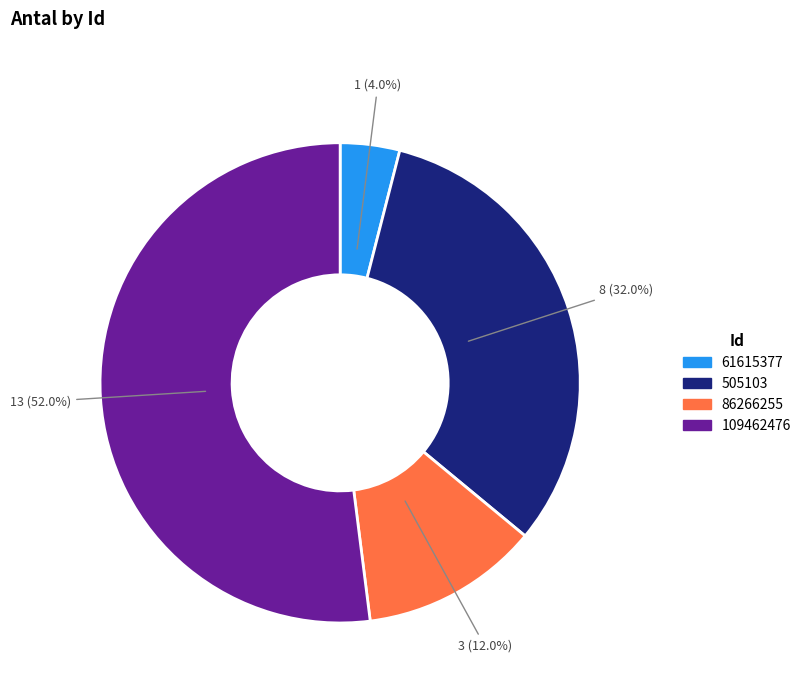

To the nearest percent, what is the average slice percentage?

25%